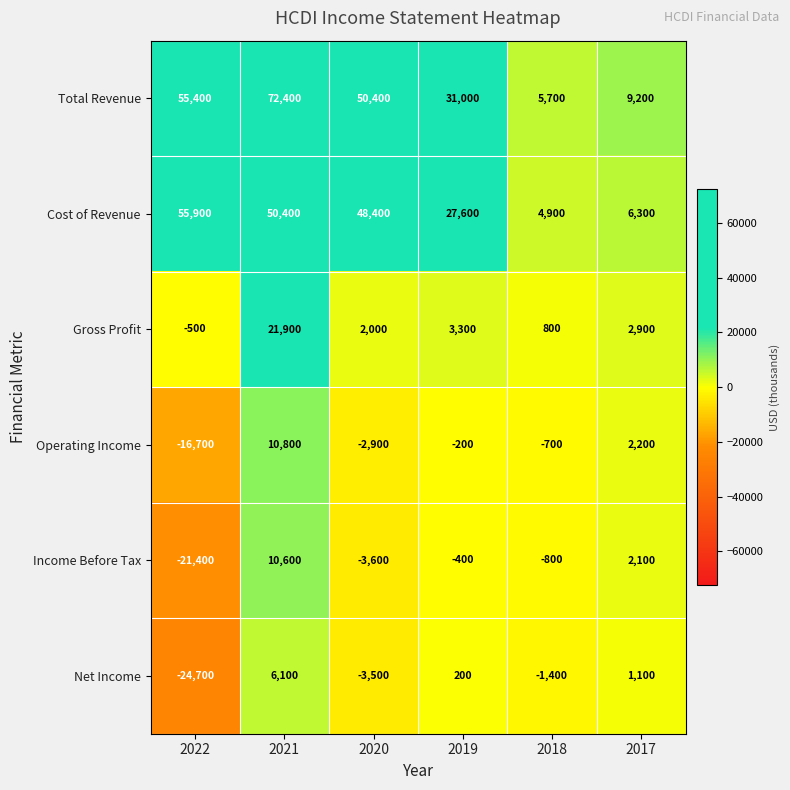

What is the sum of all Total Revenue values?

224100